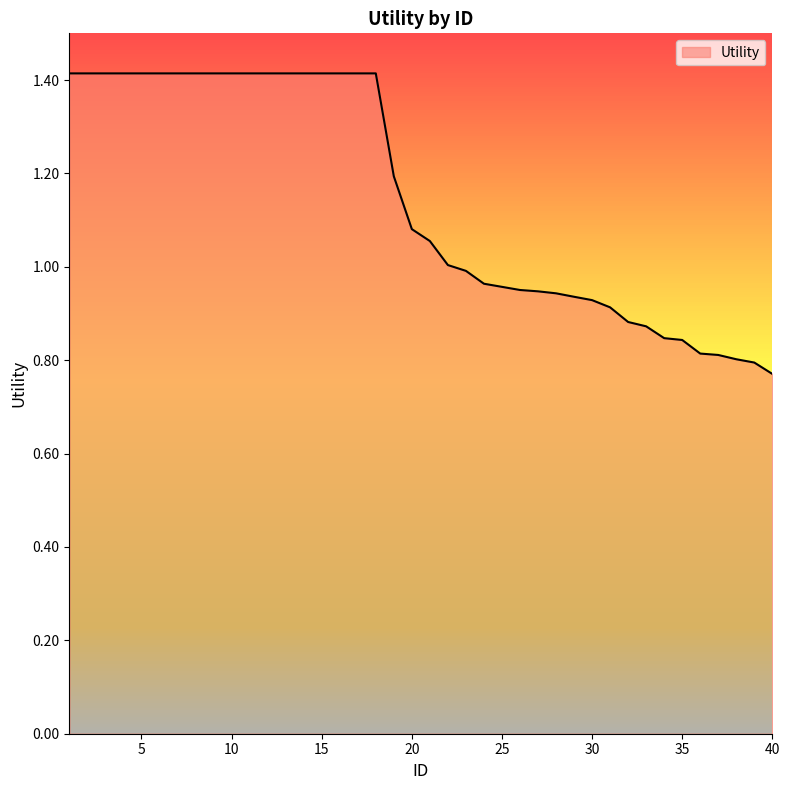

What is the greatest value displayed?

1.4